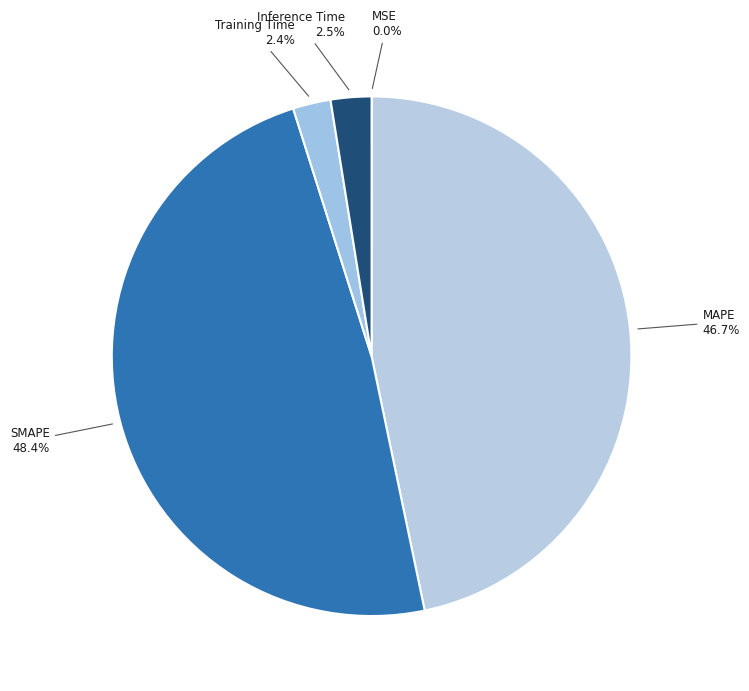

Combined, what portion of the pie is Training Time and Inference Time?

4.9%